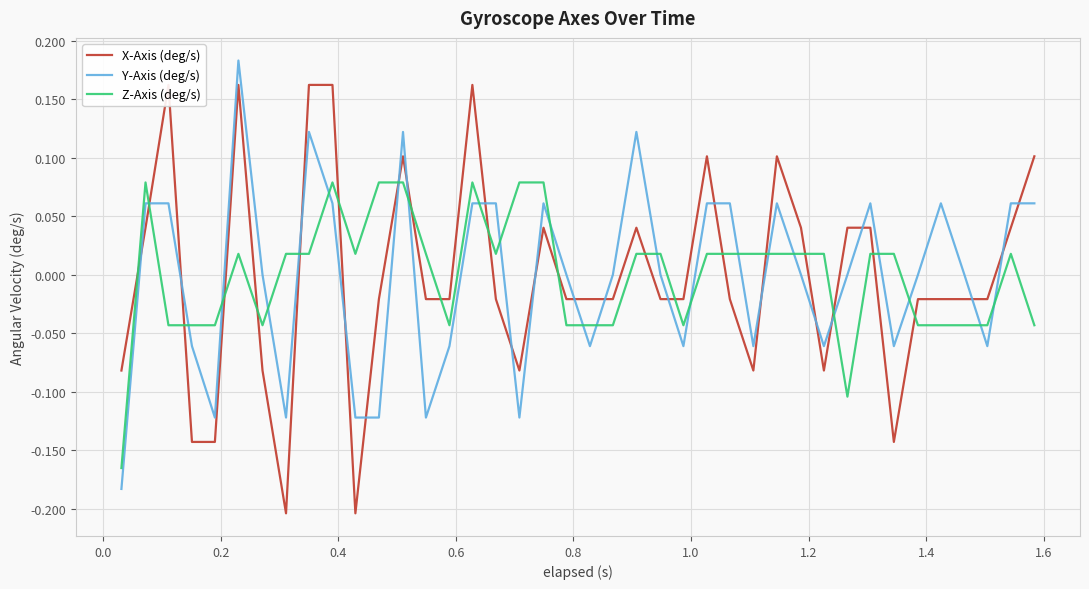

True or false: Z-Axis (deg/s) and Y-Axis (deg/s) cross at least once.

True